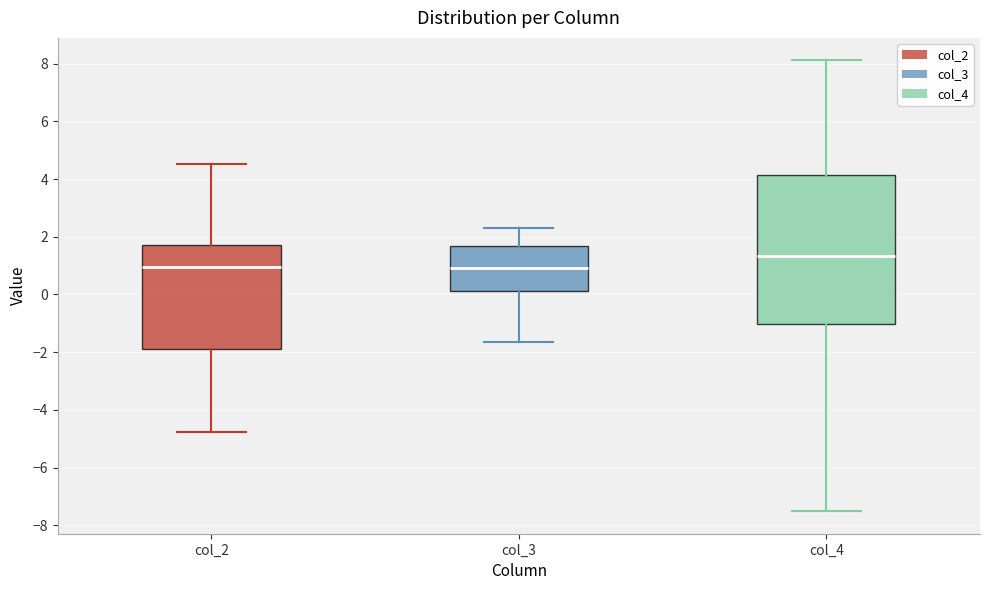

Comparing the boxes themselves (not the whiskers), which one is the tallest?

col_4